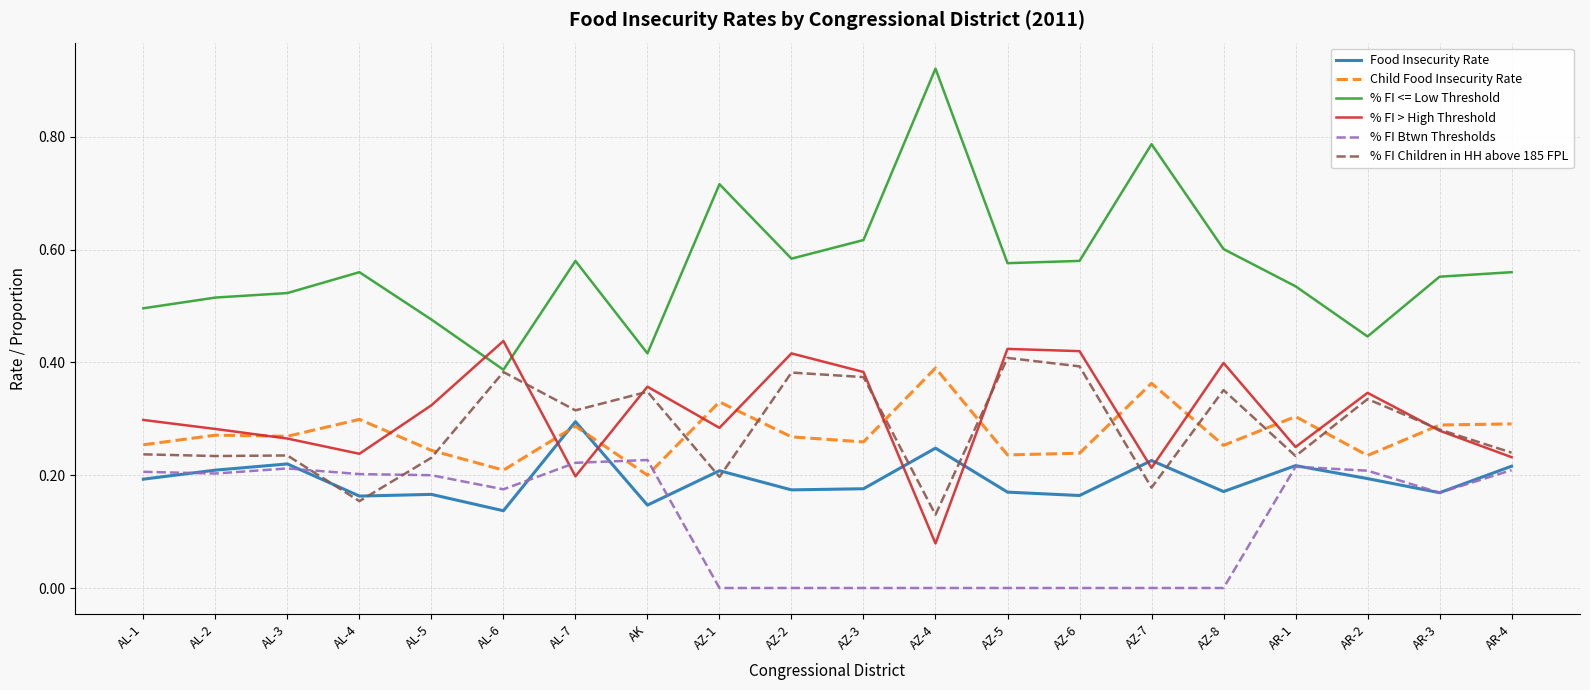

How many categories are shown in the chart?

20